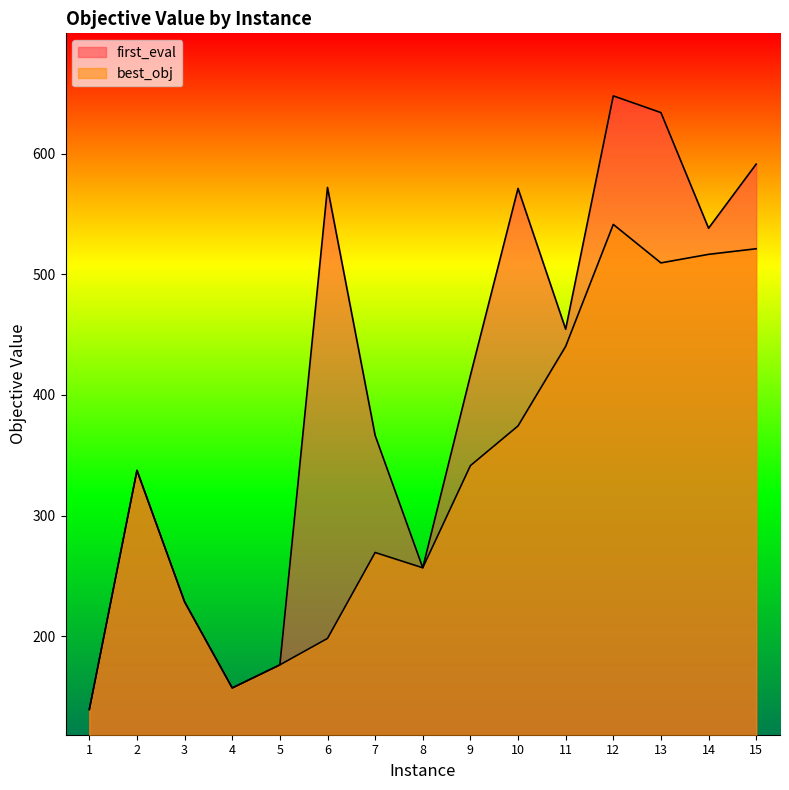

What is the average value of the first_eval series?

405.8